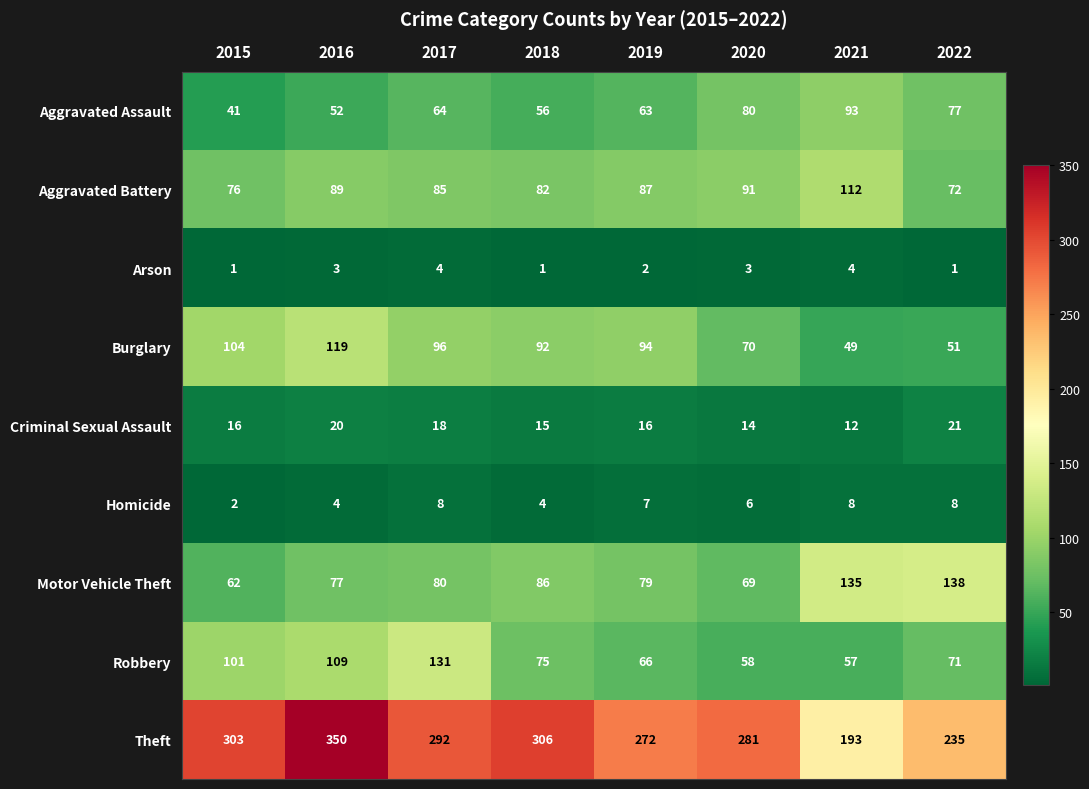

Which category has the highest value in the Theft series?

2016